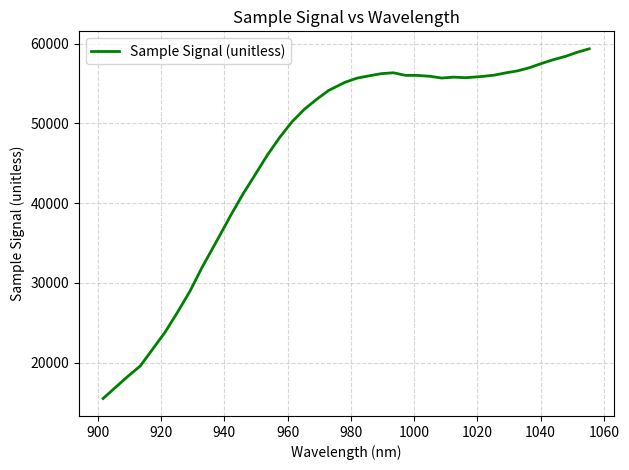

What is the difference between the maximum and minimum values?

43830